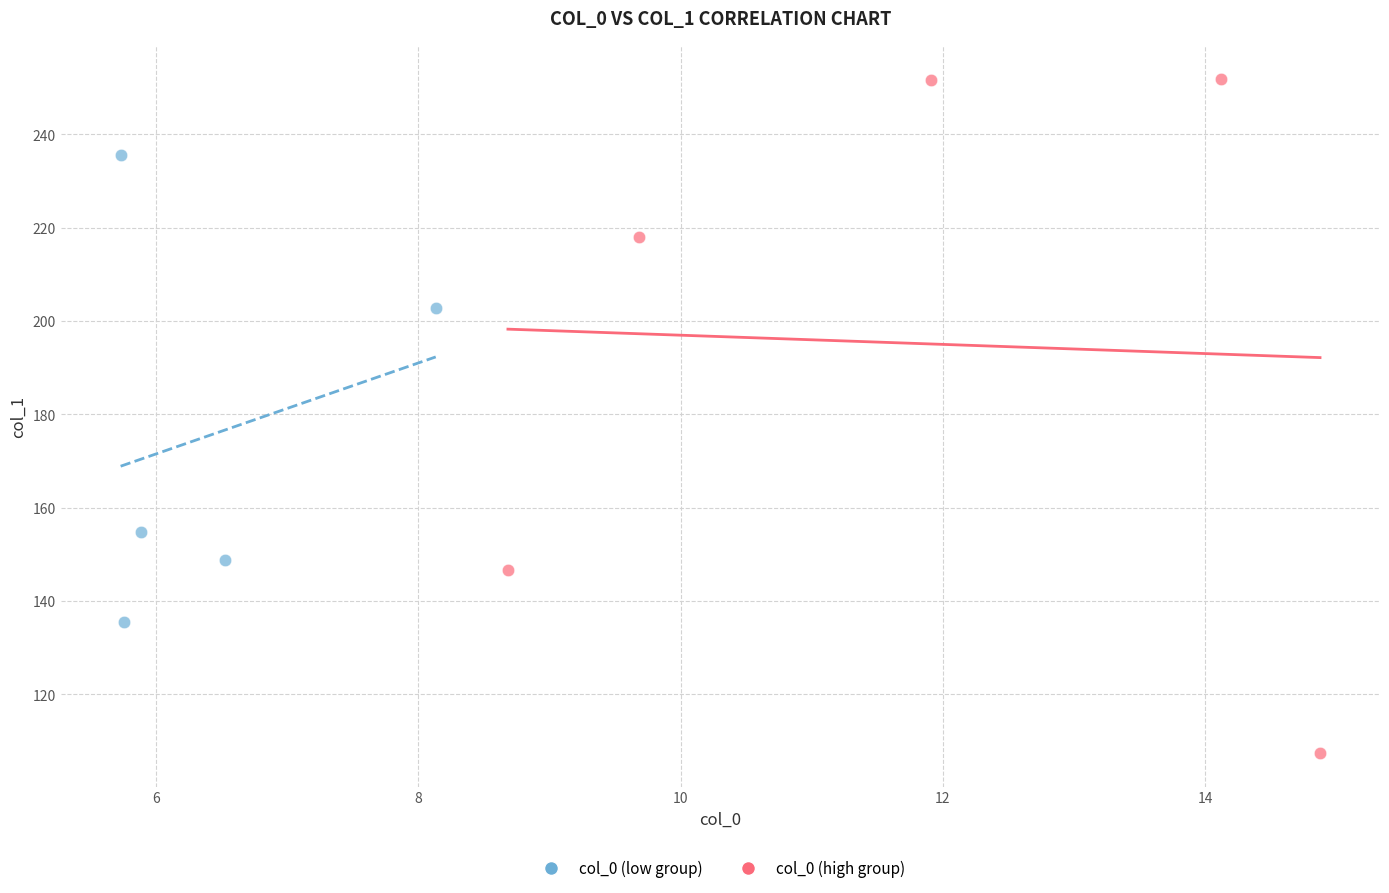

Which series reaches the maximum Y coordinate?

col_0 (high group)